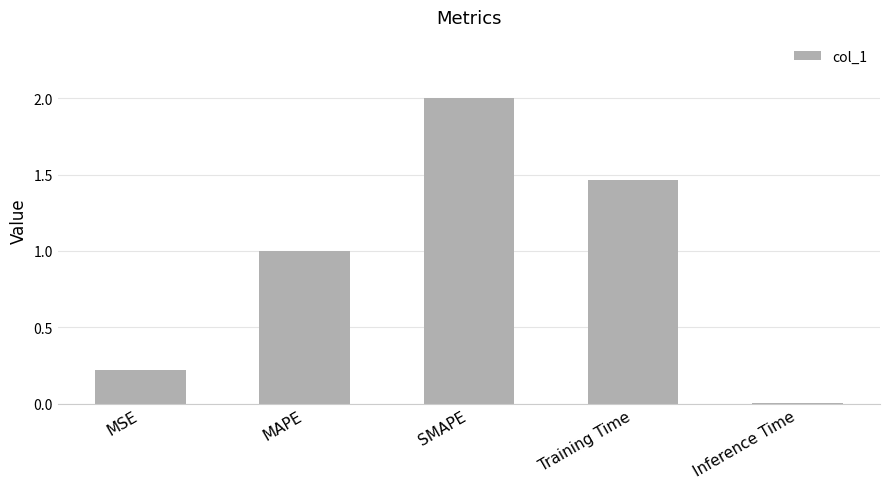

The chart shows a value of 2.9 at SMAPE. True or false?

False